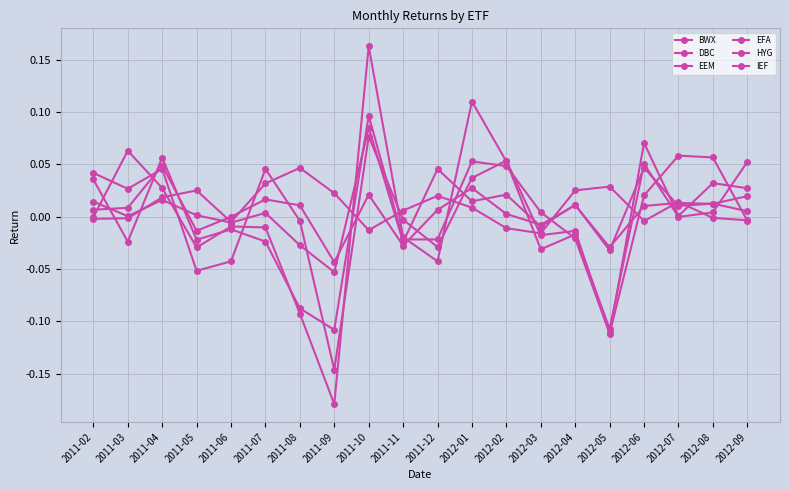

Between 2011-07 and 2012-09, which is larger?

2012-09